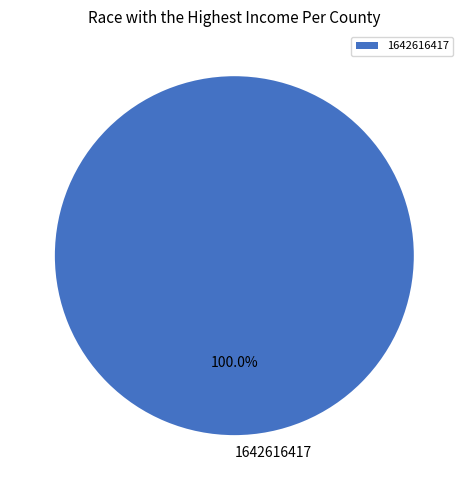

Does any single category account for the majority?

Yes